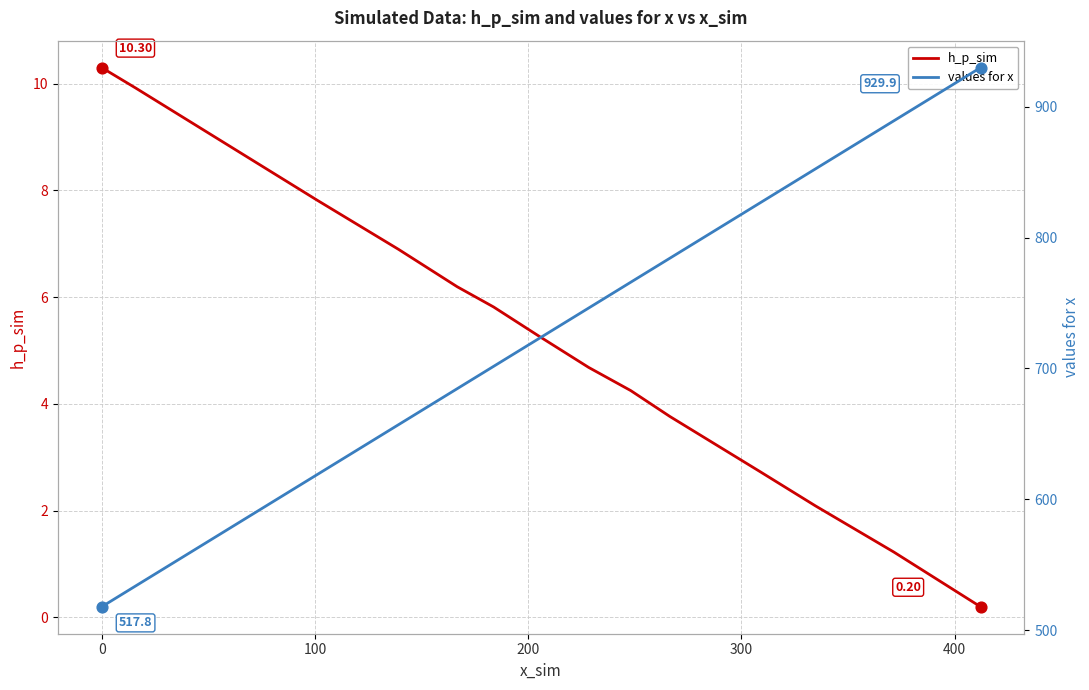

At how many categories does at least one series exceed 428?

16